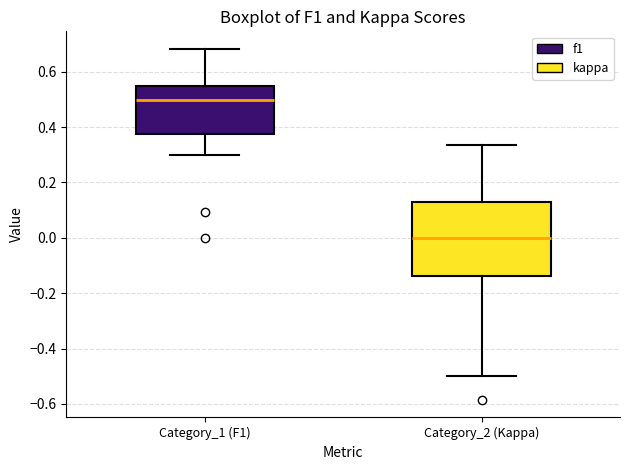

Which box has the highest median line?

Category_1 (F1)